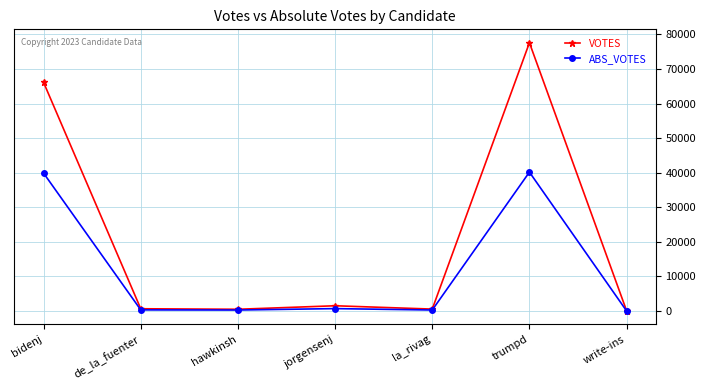

What is the difference between the maximum and minimum values in the VOTES series?

77526